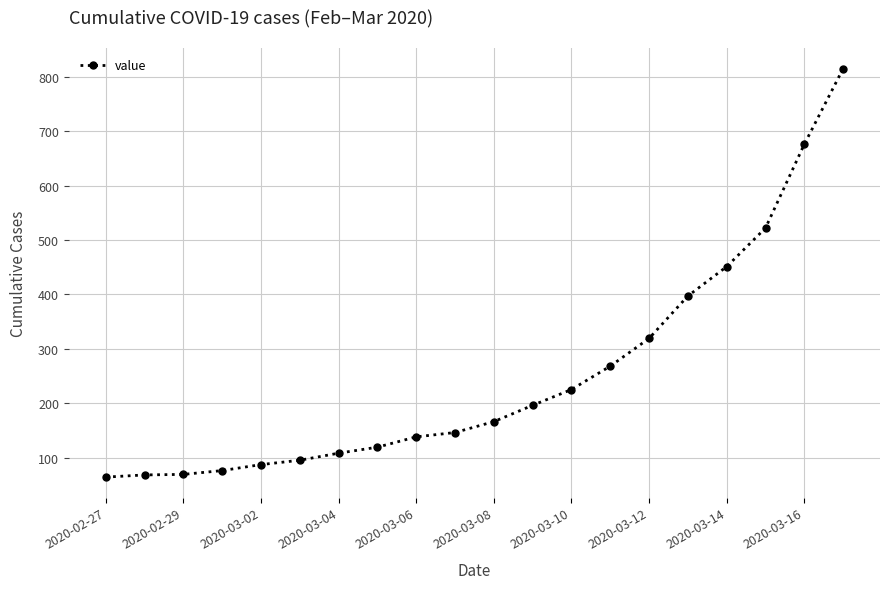

What is the greatest value displayed?

815